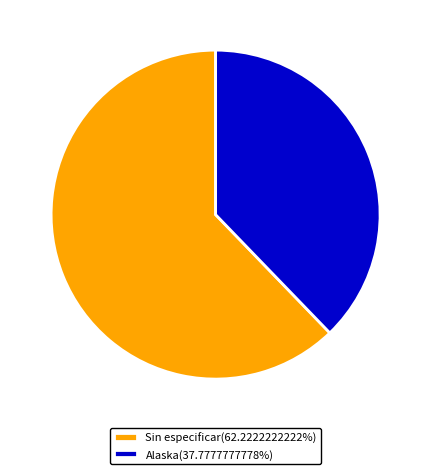

The Sin especificar slice represents 51% of the pie. True or false?

False